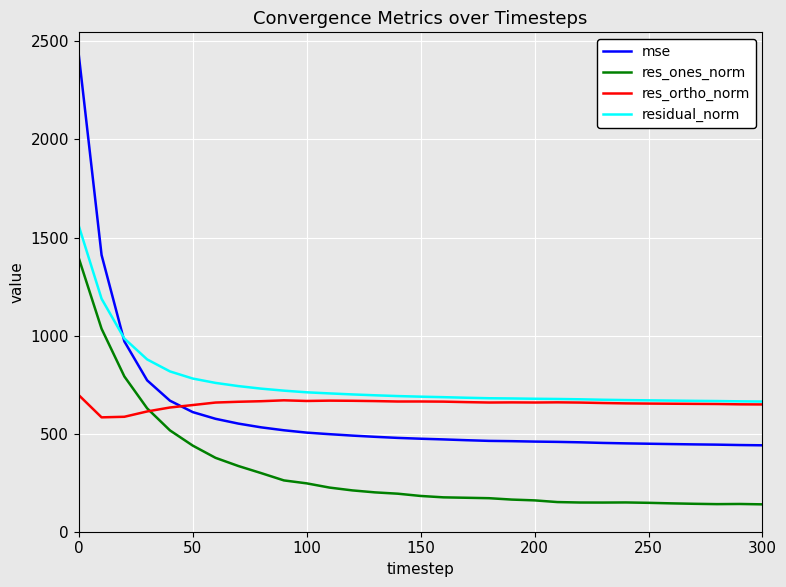

What is the greatest value displayed?

2431.7